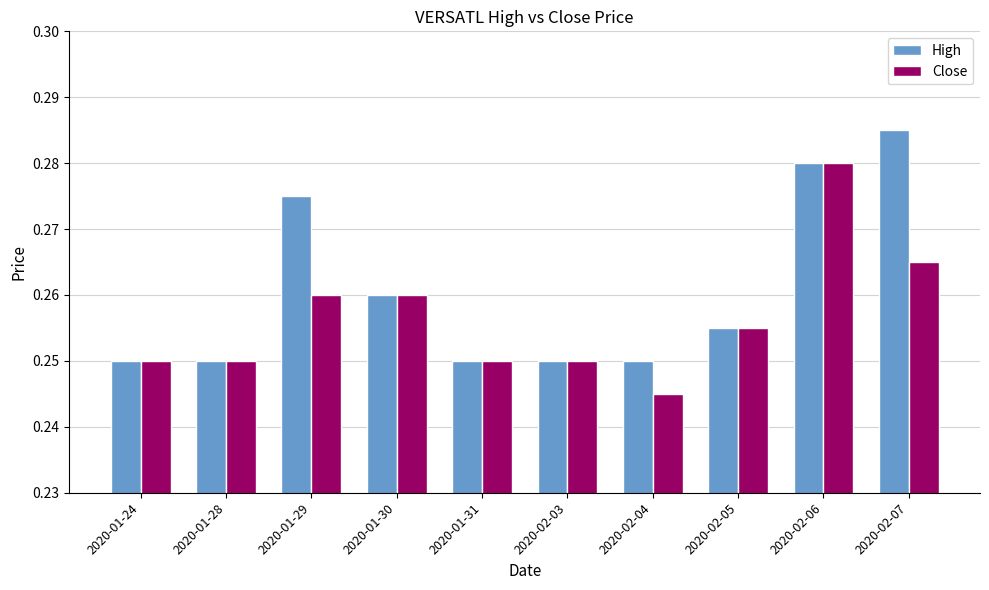

Which category has the lowest value across all series?

2020-02-04